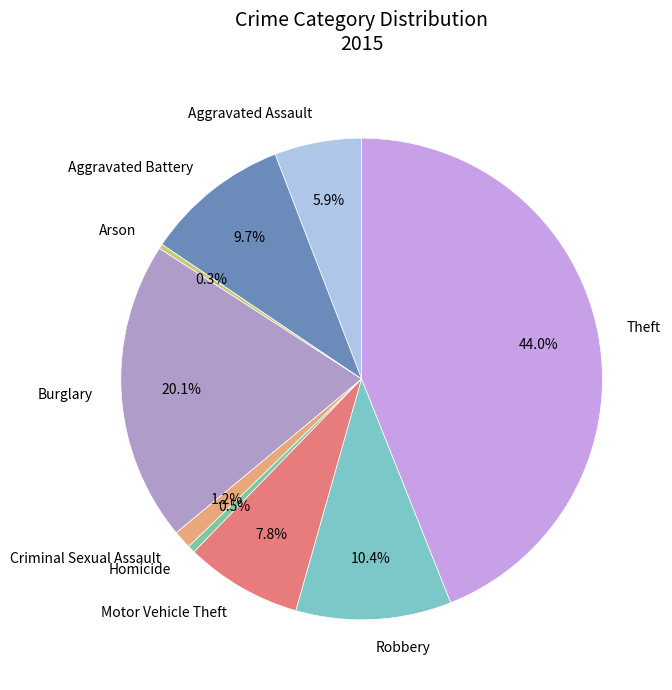

How much of the chart is everything except Burglary?

79.9%